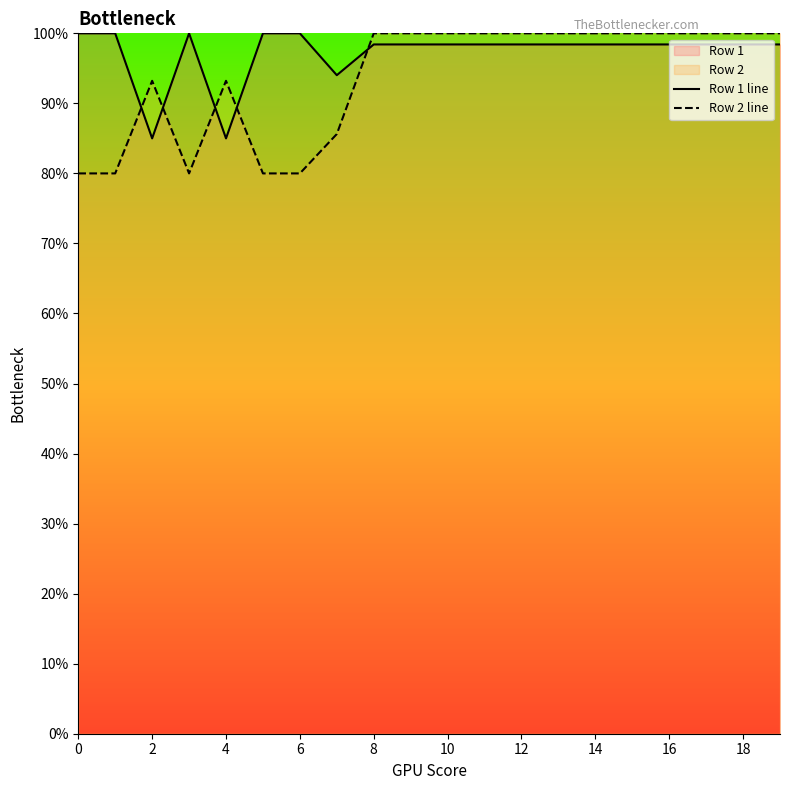

What is the label of the 11th point from the left?

10